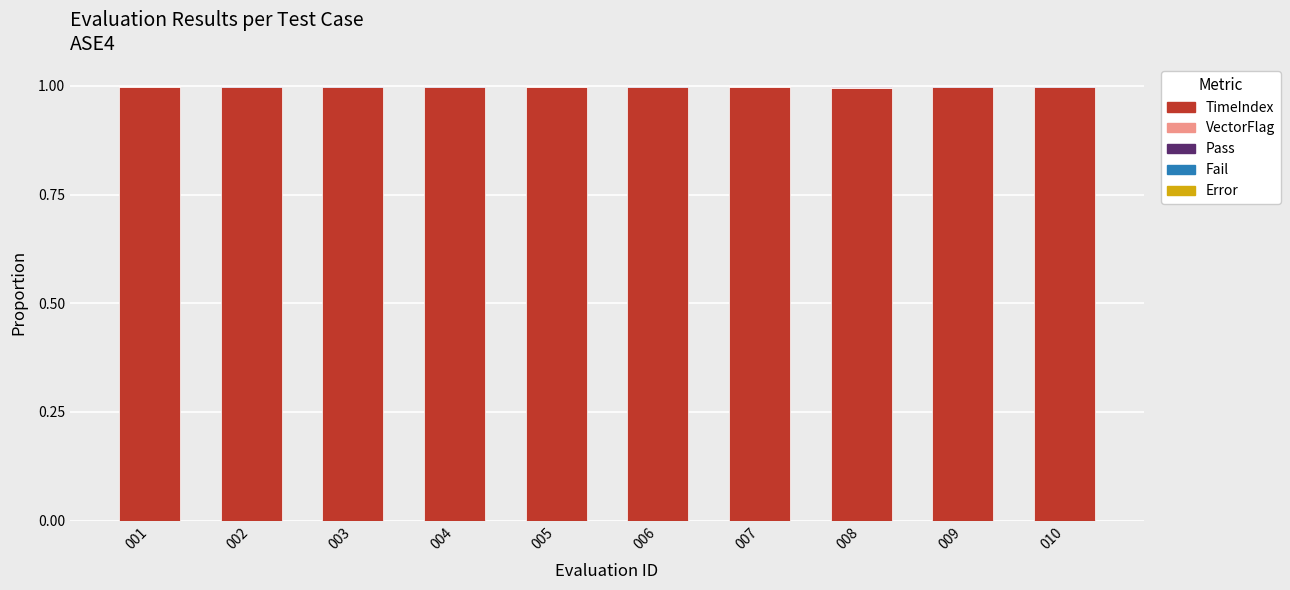

How many categories are shown in the chart?

10